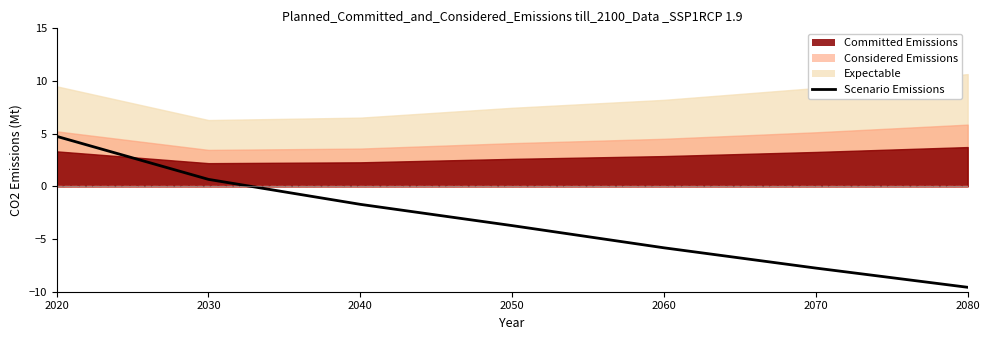

The value at 2030 is 0.7. True or false?

True